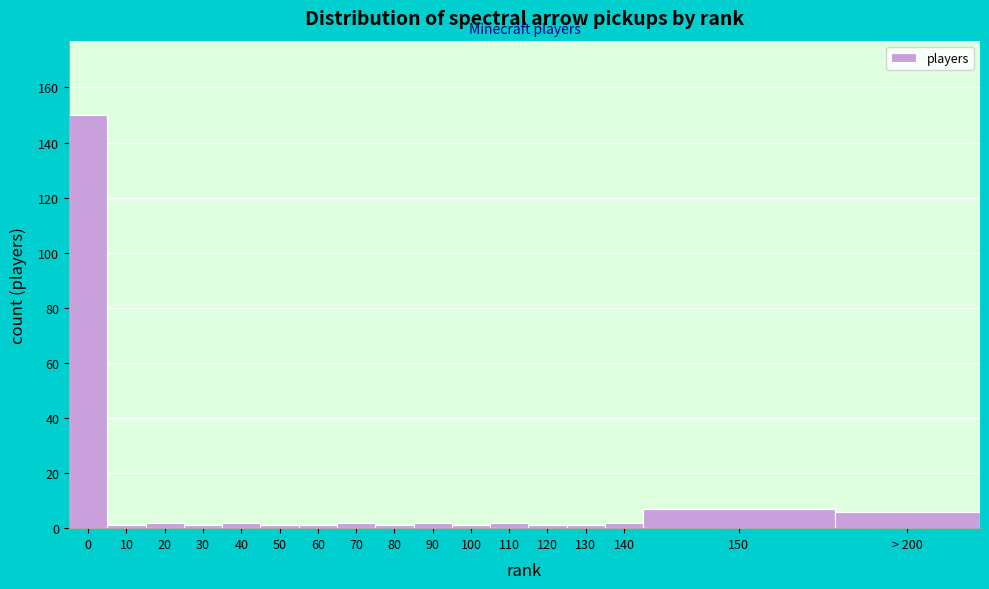

Reading right to left, what are all the values shown in this chart?

6	7	2	1	1	2	1	2	1	2	1	1	2	1	2	1	150